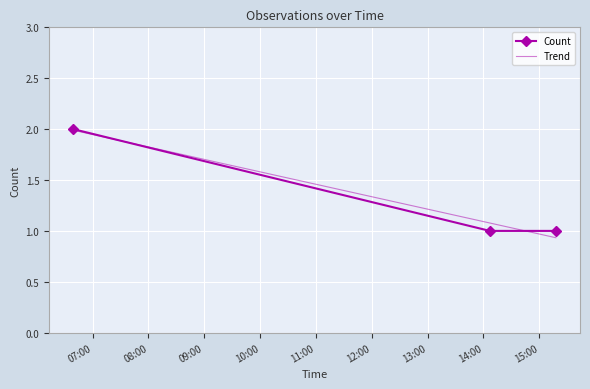

The chart shows a value of 0 at 2019-12-22 14:07:00. True or false?

False